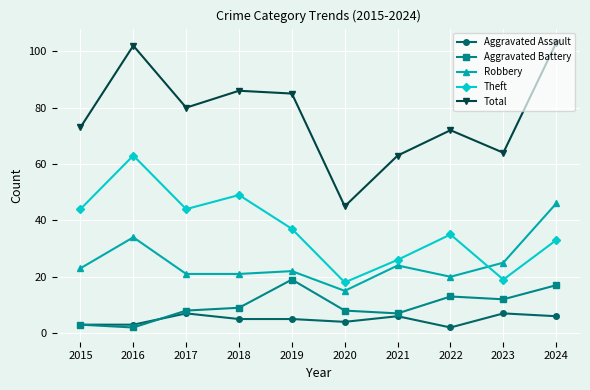

What is the minimum value for Total?

45